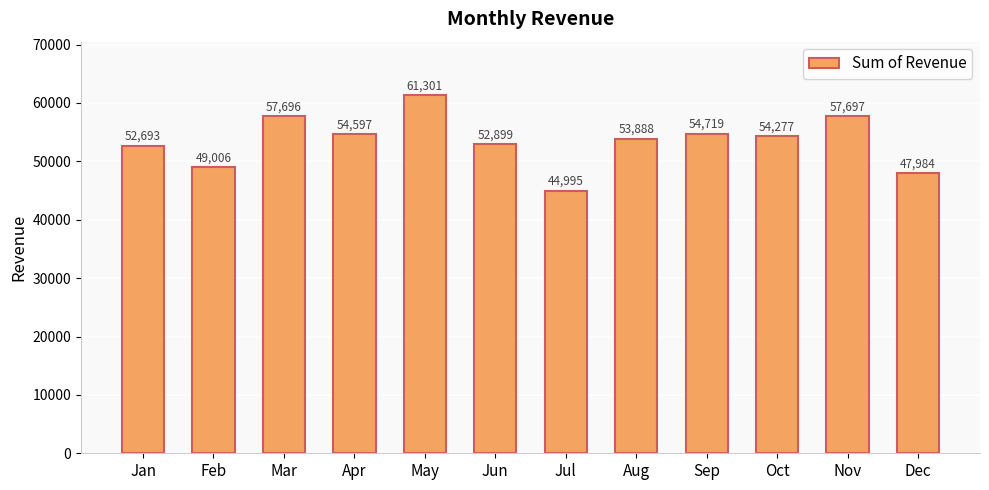

What is the value of the 6th bar from the left?

52899